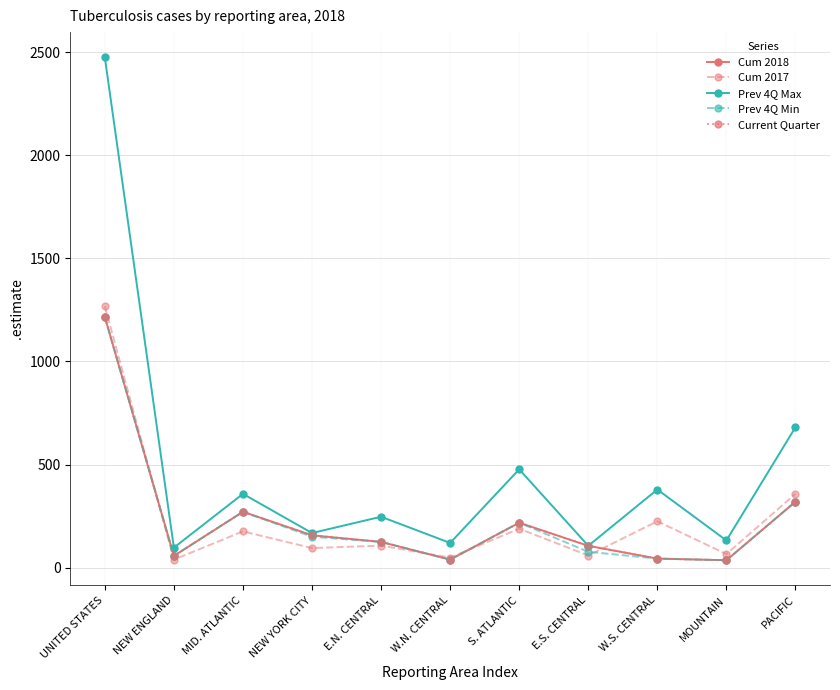

Which series changed the most between E.N. CENTRAL and E.S. CENTRAL?

Prev 4Q Max